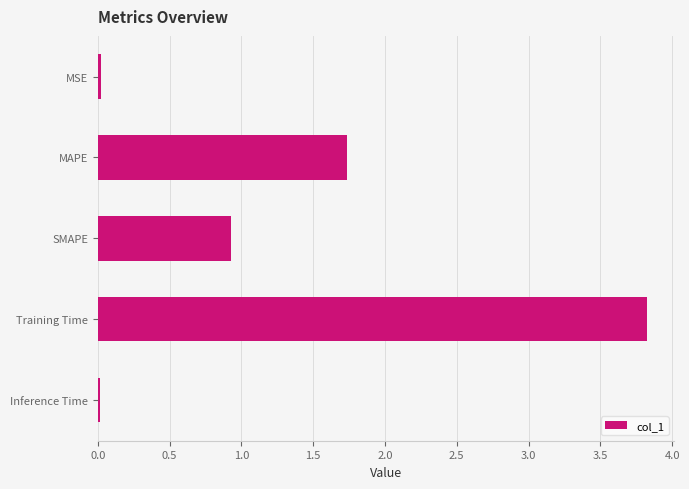

What is the maximum value shown in the chart?

3.8